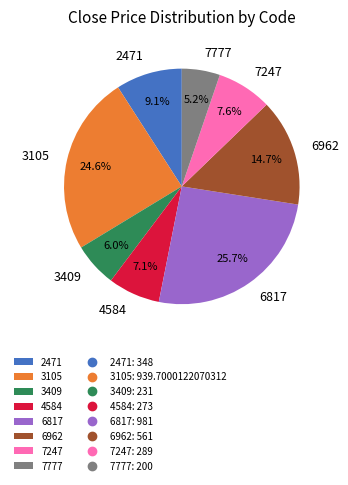

To the nearest percent, what is the combined percentage of 4584 and 3105?

32%